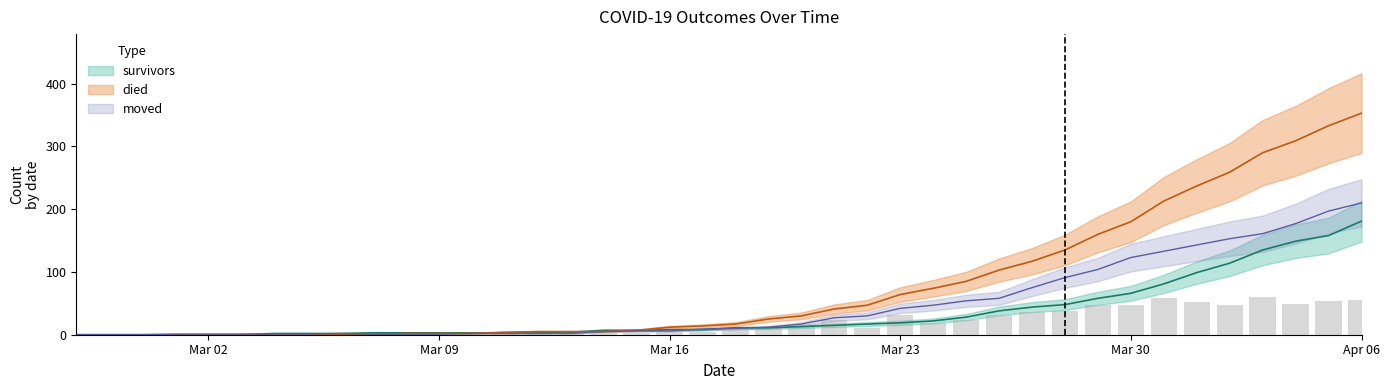

Is it true that died equals -109 at 2020-03-06?

False